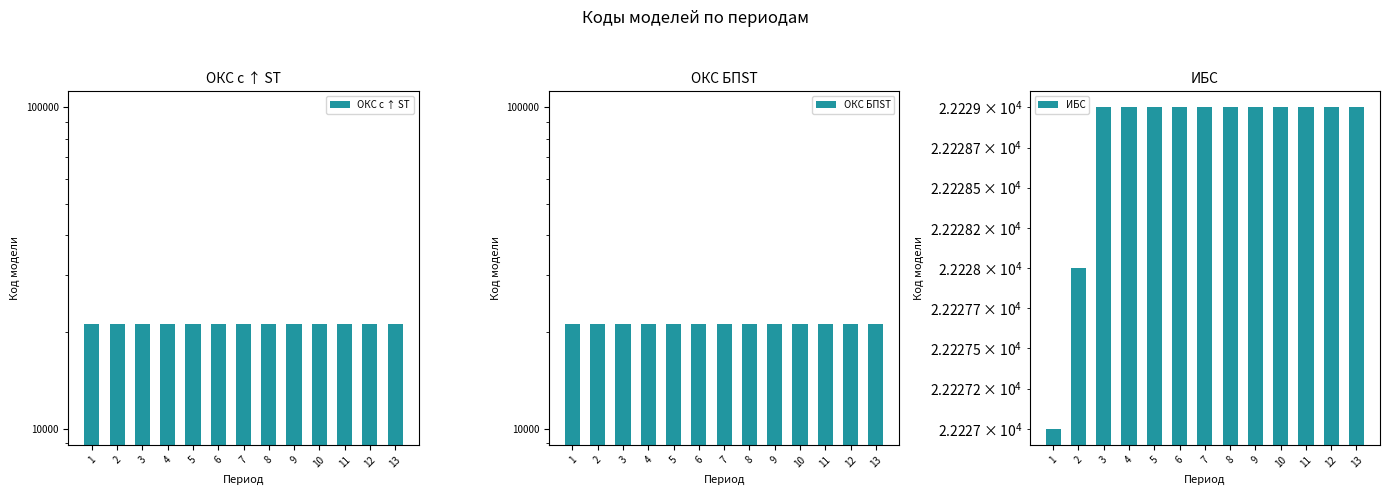

Is it true that ИБС equals 8502 at 8?

False